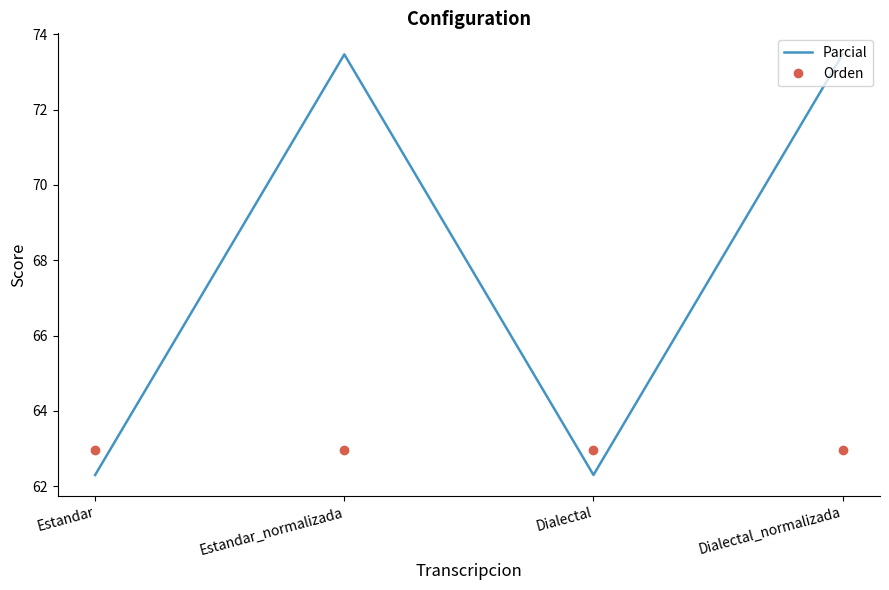

True or false: Orden and Parcial intersect in this chart.

True